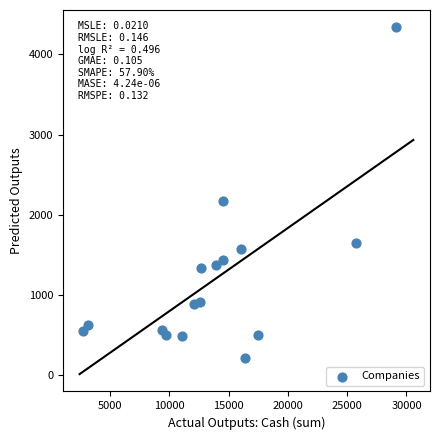

What is the range of X values (max minus min)?

26428